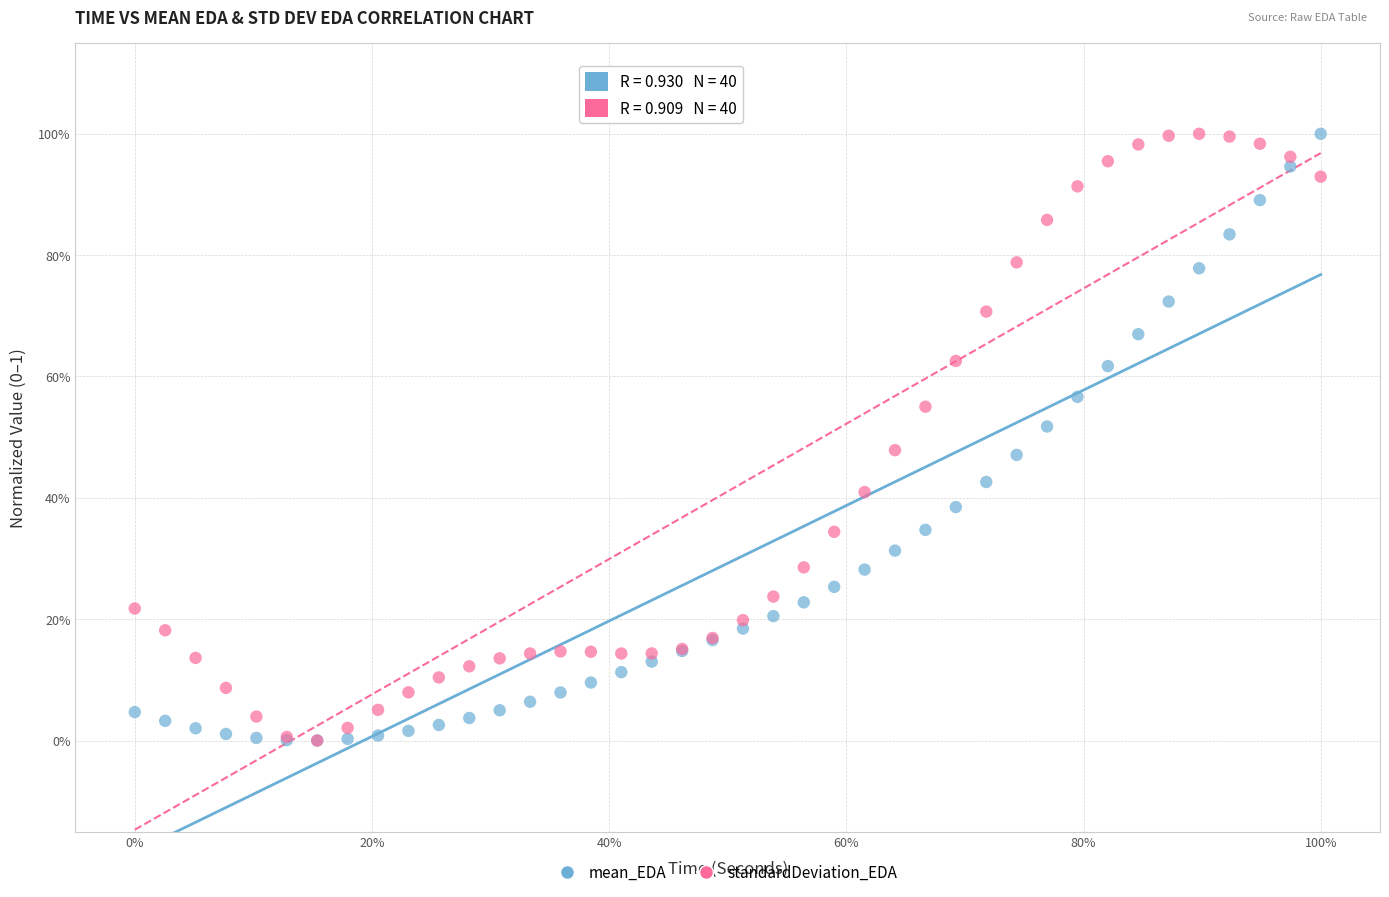

What are all the series names shown in the legend?

mean_EDA, standardDeviation_EDA